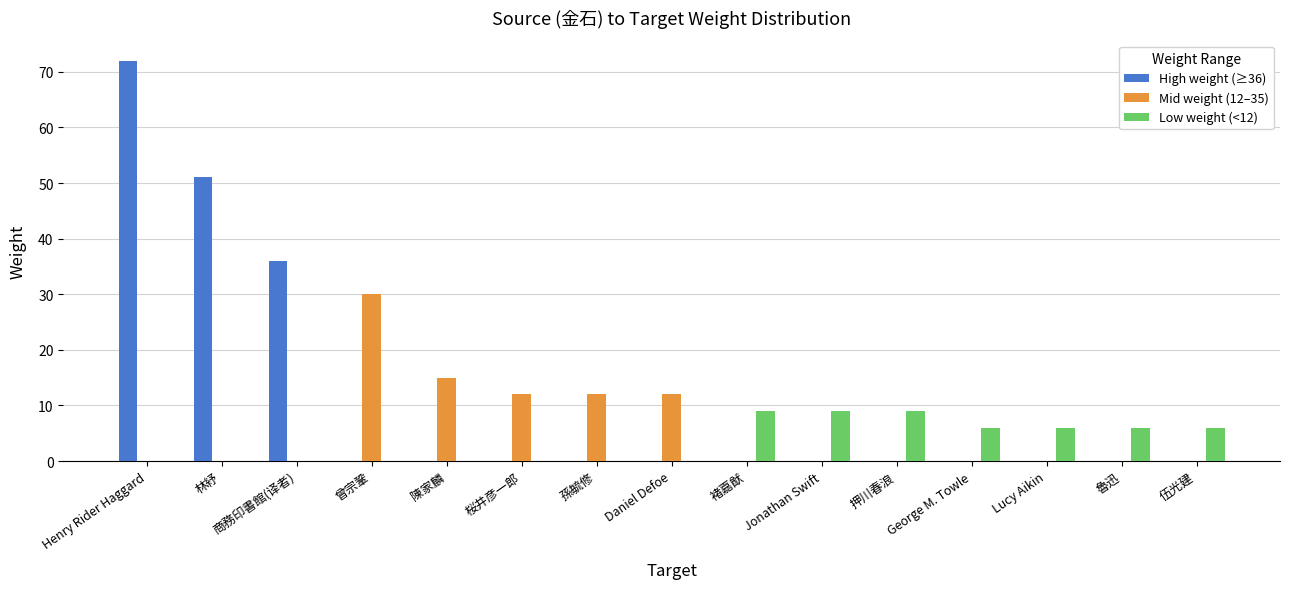

Reading right to left, list all the values displayed in this chart.

High weight (≥36): 伍光建=0	魯迅=0	Lucy Aikin=0	George M. Towle=0	押川春浪=0	Jonathan Swift=0	褚嘉猷=0	Daniel Defoe=0	孫毓修=0	桜井彦一郎=0	陳家麟=0	曾宗鞏=0	商務印書館(译者)=36	林紓=51	Henry Rider Haggard=72
Mid weight (12–35): 伍光建=0	魯迅=0	Lucy Aikin=0	George M. Towle=0	押川春浪=0	Jonathan Swift=0	褚嘉猷=0	Daniel Defoe=12	孫毓修=12	桜井彦一郎=12	陳家麟=15	曾宗鞏=30	商務印書館(译者)=0	林紓=0	Henry Rider Haggard=0
Low weight (<12): 伍光建=6	魯迅=6	Lucy Aikin=6	George M. Towle=6	押川春浪=9	Jonathan Swift=9	褚嘉猷=9	Daniel Defoe=0	孫毓修=0	桜井彦一郎=0	陳家麟=0	曾宗鞏=0	商務印書館(译者)=0	林紓=0	Henry Rider Haggard=0